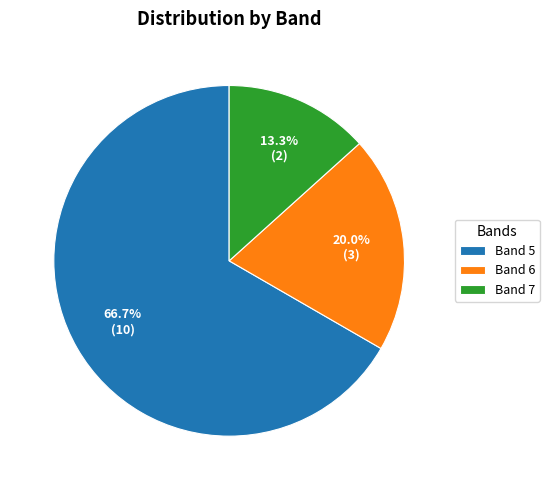

What percentage is NOT represented by Band 5?

33.3%